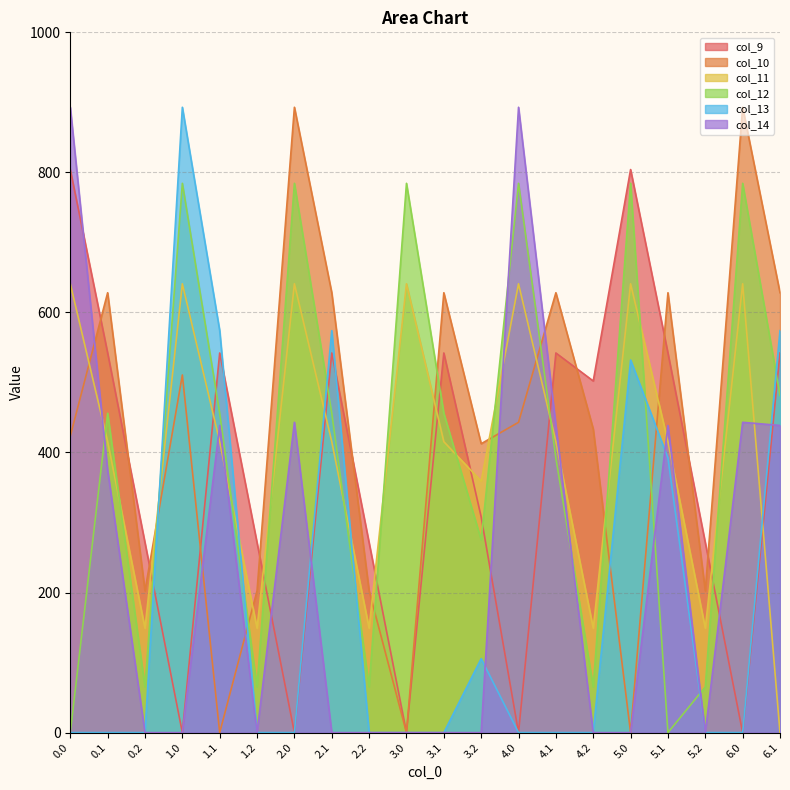

At how many categories does at least one series exceed 809?

5